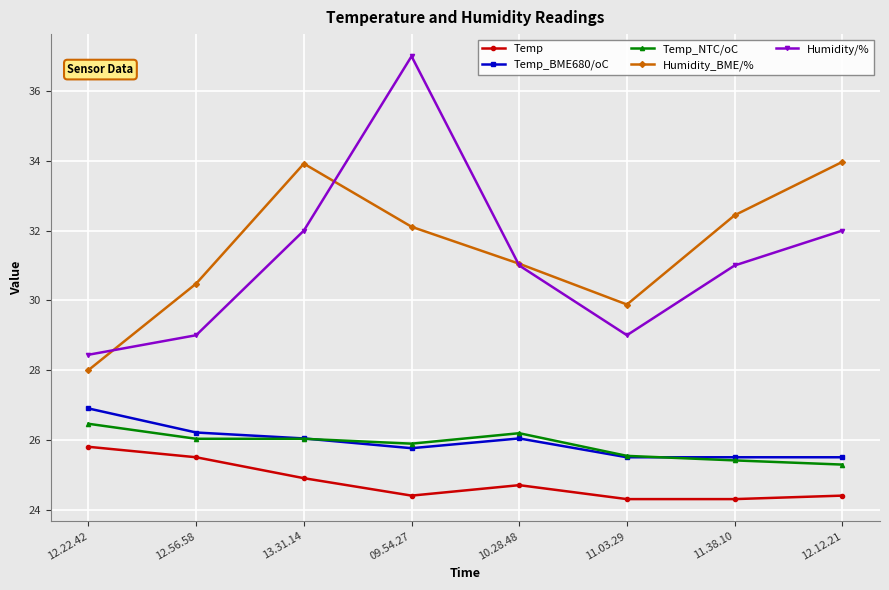

What is the average value of the Temp series?

24.8